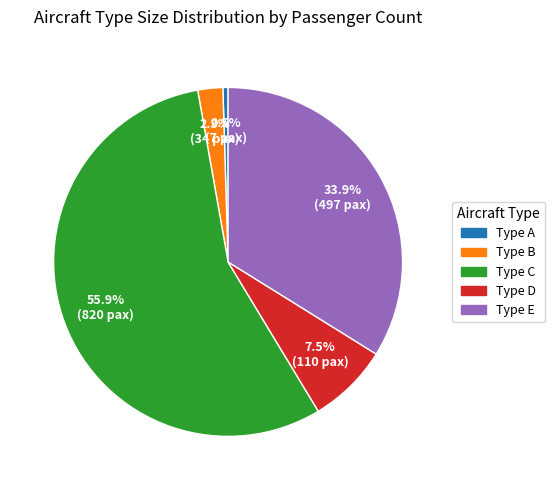

Does any single category account for the majority?

Yes